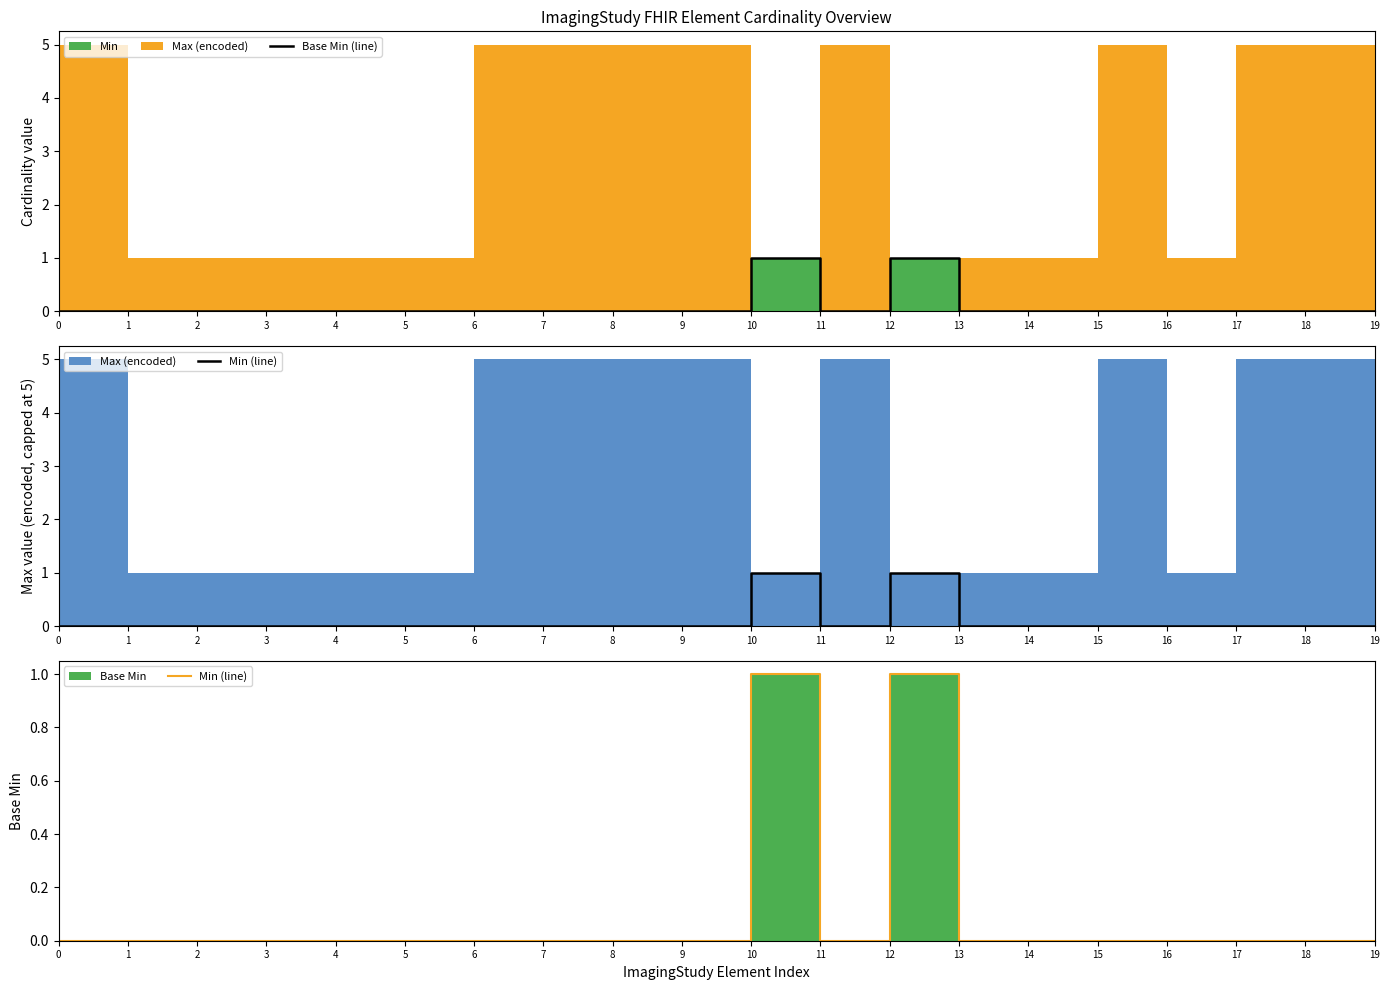

Reading right to left, what are all the values shown in this chart?

Base Min (line): 0	0	0	0	0	0	0	1	0	1	0	0	0	0	0	0	0	0	0	0
Min (line): 0	0	0	0	0	0	0	1	0	1	0	0	0	0	0	0	0	0	0	0